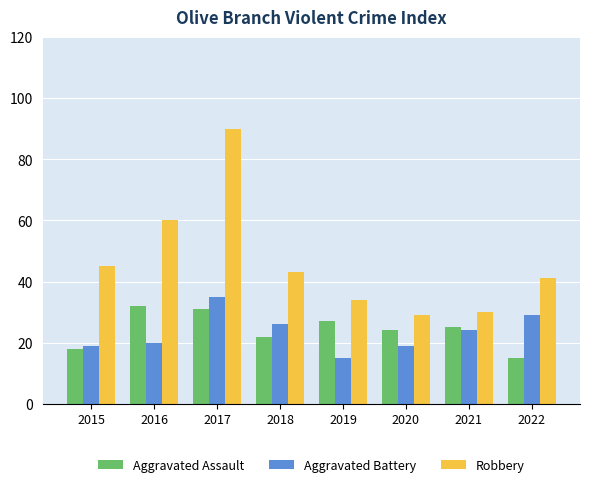

What is the lowest value of the Robbery series?

29